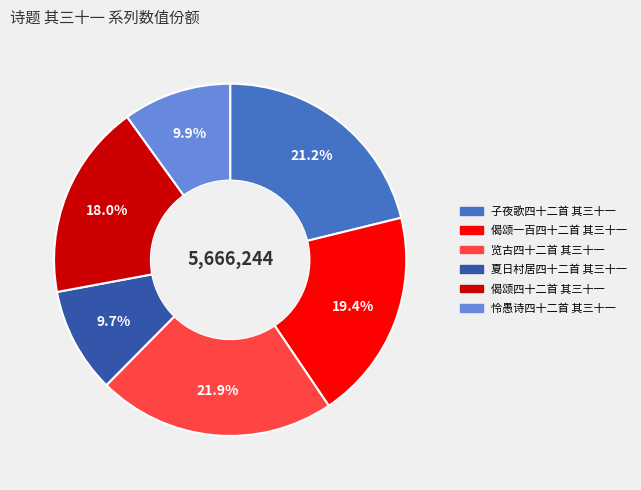

What is the ratio of the value at 子夜歌四十二首 其三十一 to the value at 偈颂四十二首 其三十一?

1.2